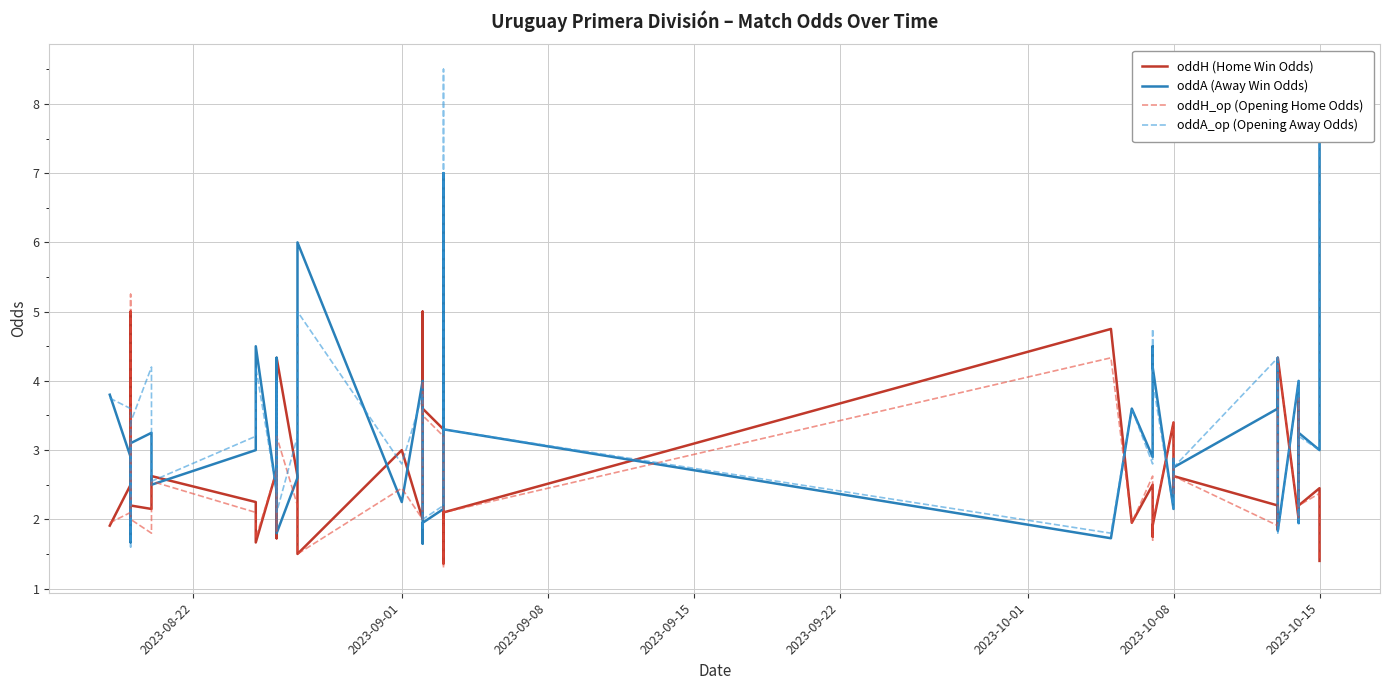

Is it true that oddH (Home Win Odds) equals 2.7 at 9?

False